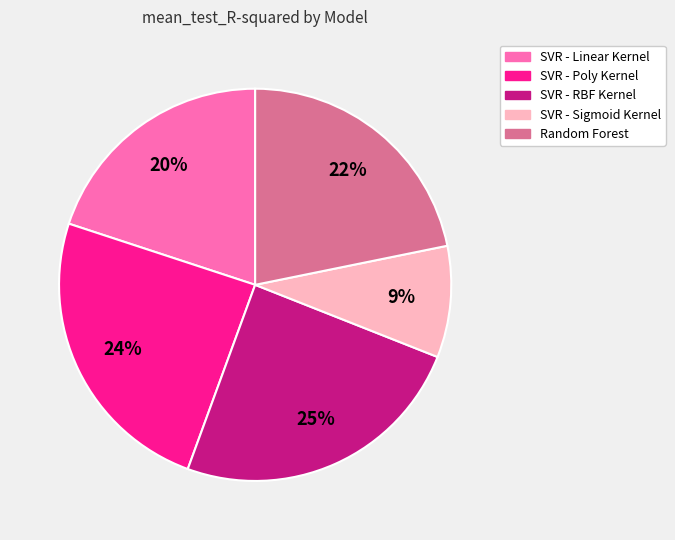

Combined, do SVR - Linear Kernel and SVR - Sigmoid Kernel account for over 50%?

No